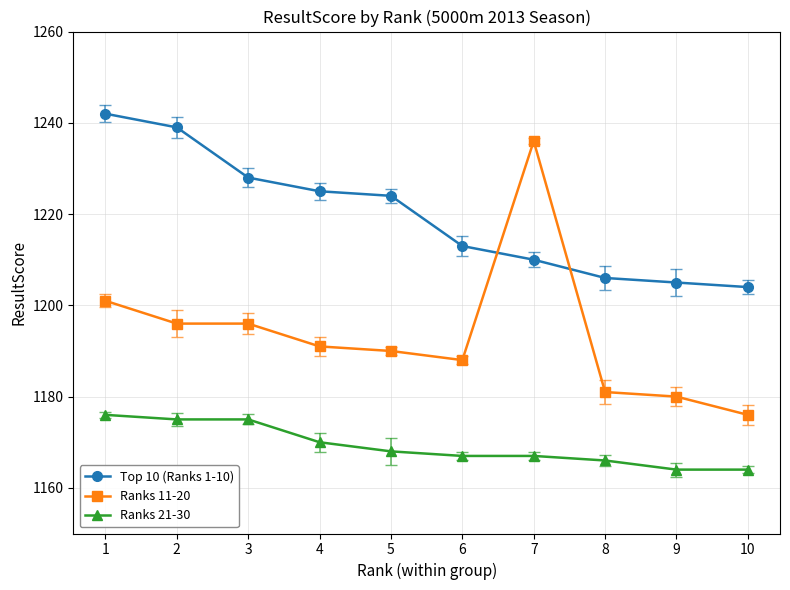

Is this an area chart (filled region under the line)?

No